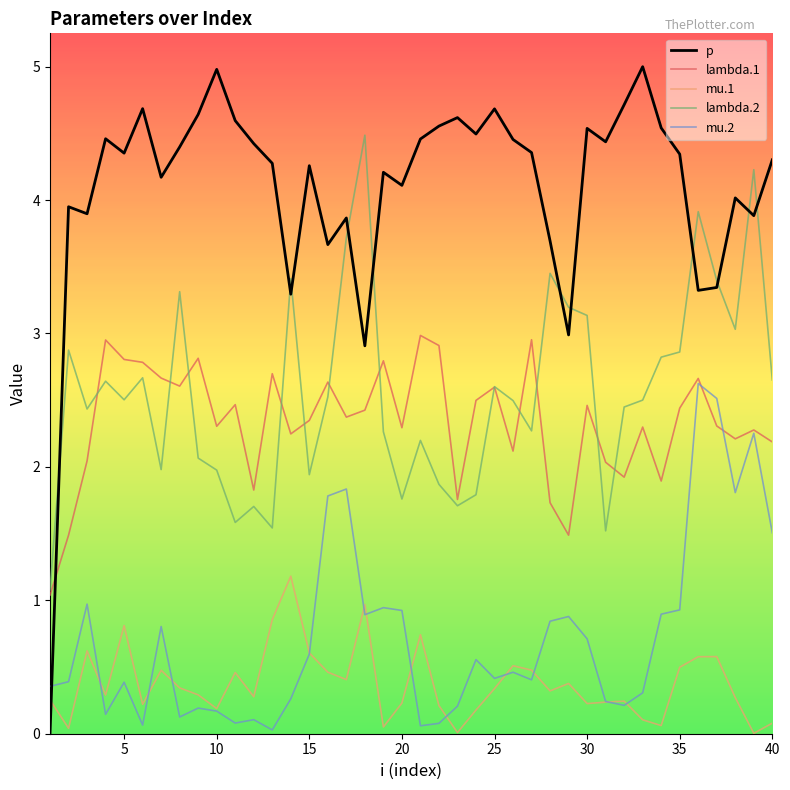

What is the difference between the maximum and minimum values in the mu.1 series?

1.2